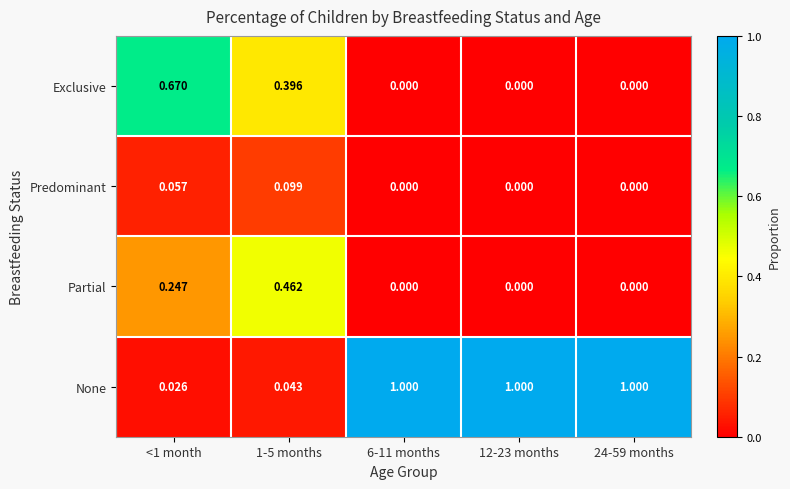

Which series has the widest spread of values?

None